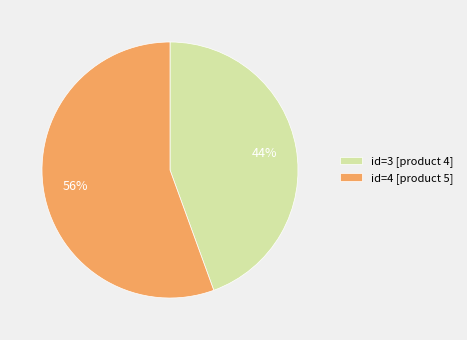

What is the ratio of the value at id=3 [product 4] to the value at id=4 [product 5]?

0.8